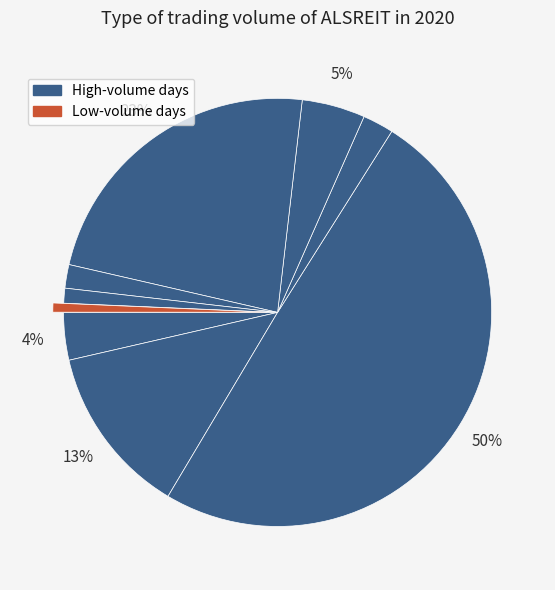

How many segments does this pie chart have?

9